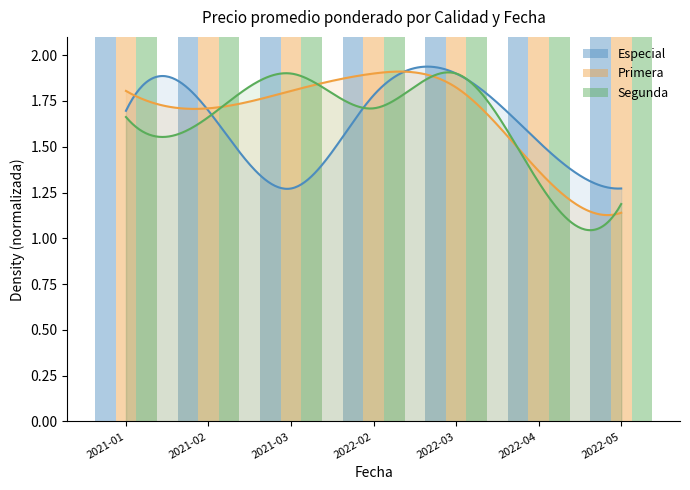

How many distinct data groups are displayed?

3